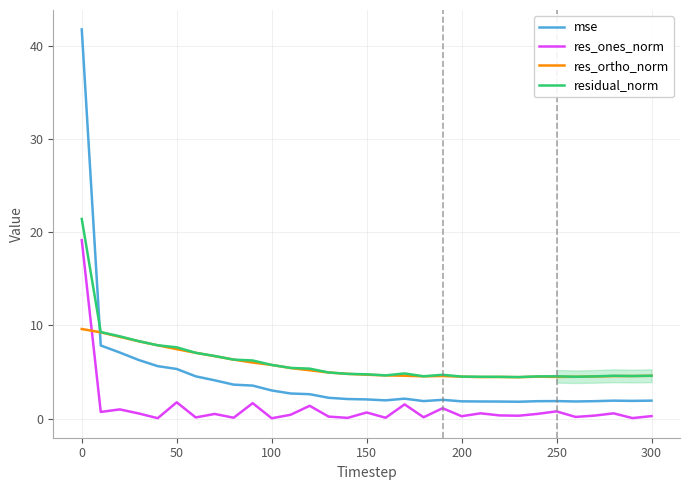

Rank the series by their maximum value, from lowest to highest.

res_ortho_norm, res_ones_norm, residual_norm, mse